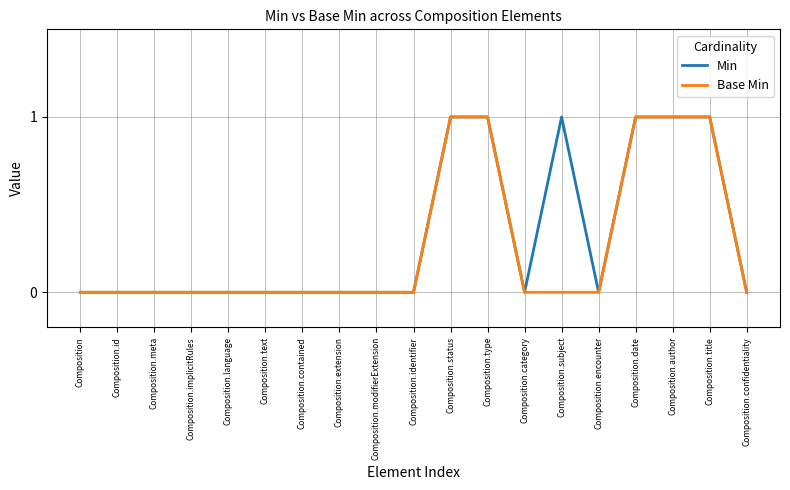

Is it true that Min equals 0 at Composition.contained?

True